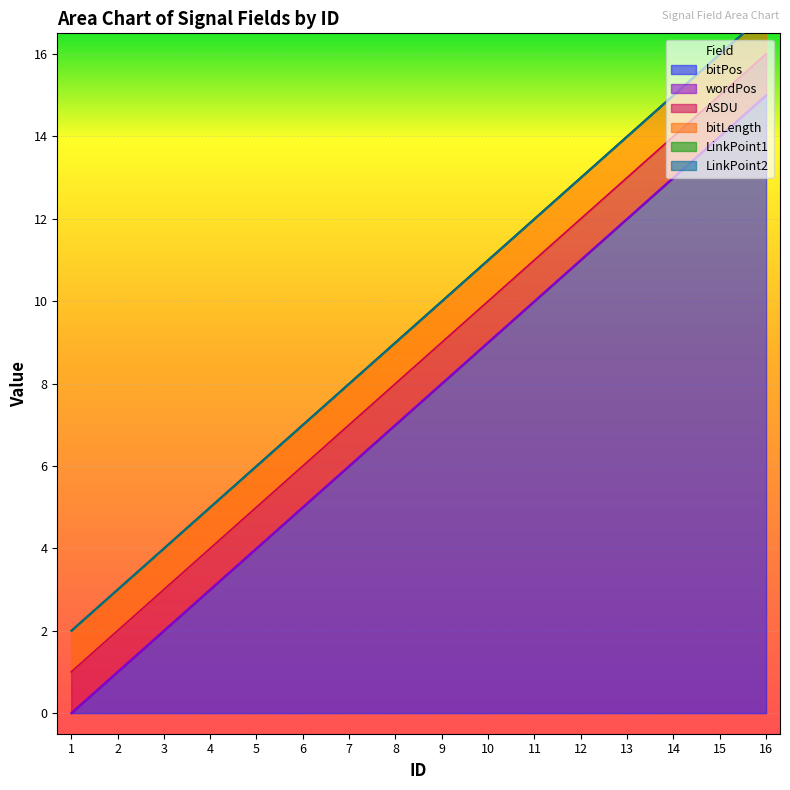

The bitPos series shows 4 at 8. True or false?

False